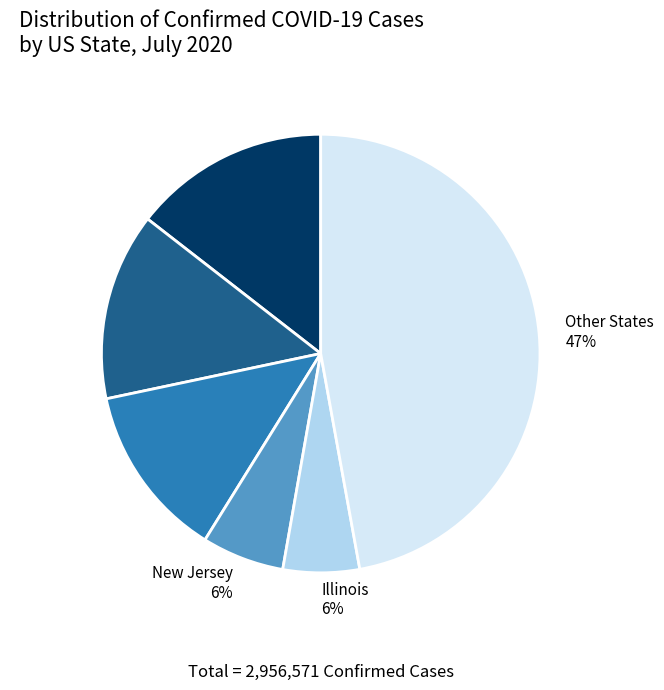

What percentage is the New York 14% slice, to the nearest percent?

14%